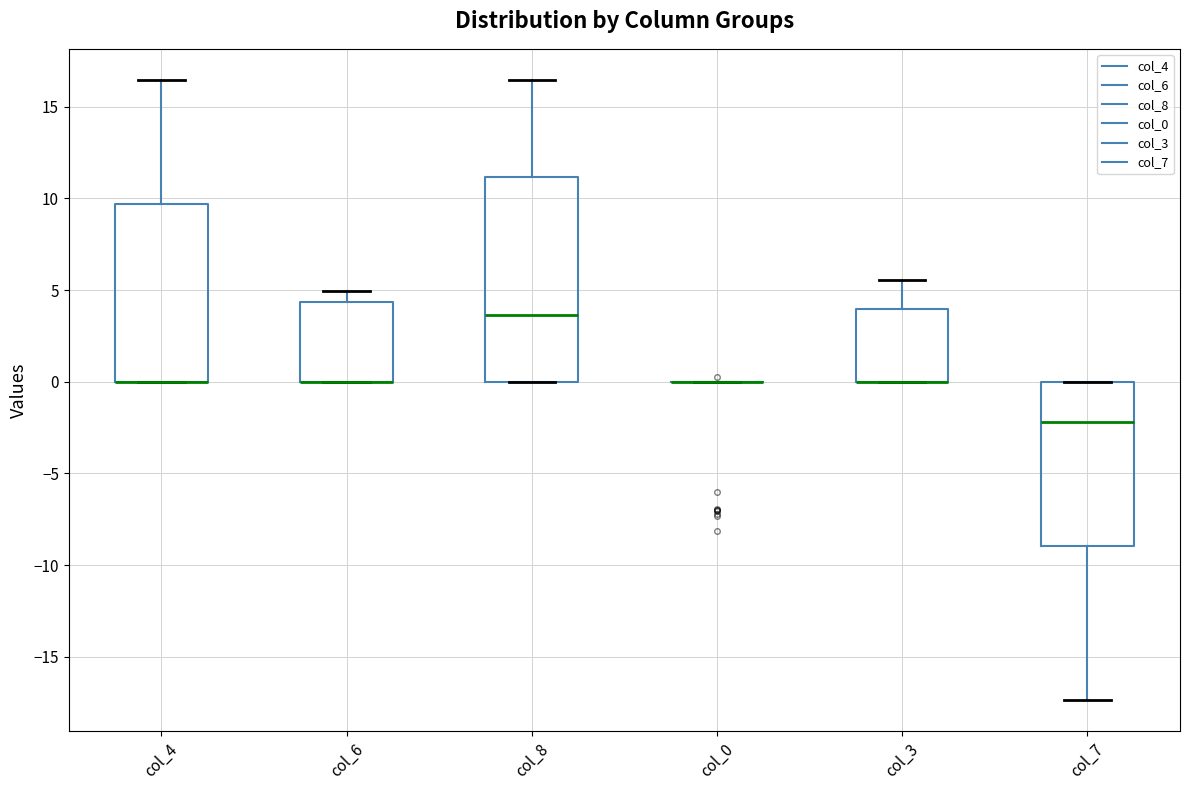

Comparing the boxes themselves (not the whiskers), which one is the tallest?

col_8